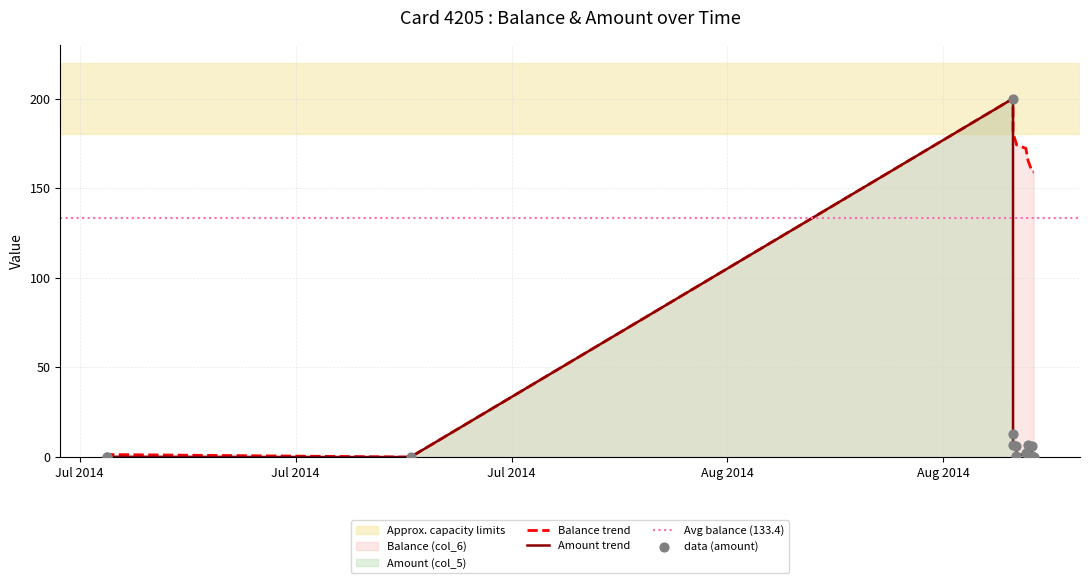

At which category is the sum across all series the highest?

2014/08/30 12:13:06